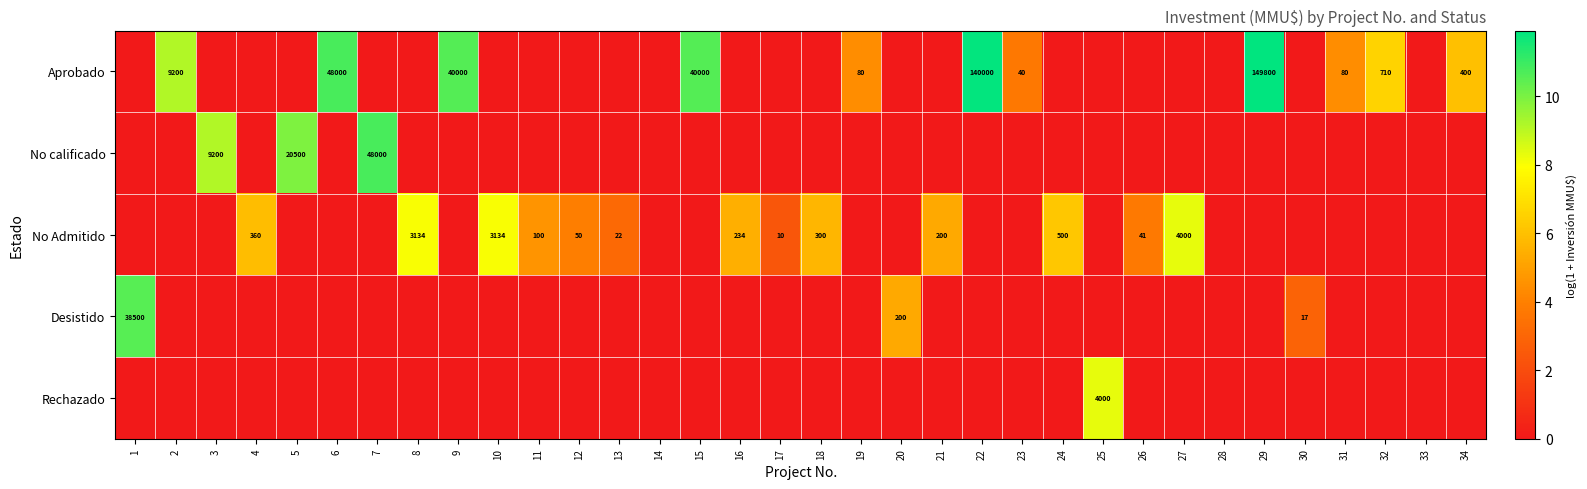

What is the sum of the No Admitido values at 18 and 13?

322